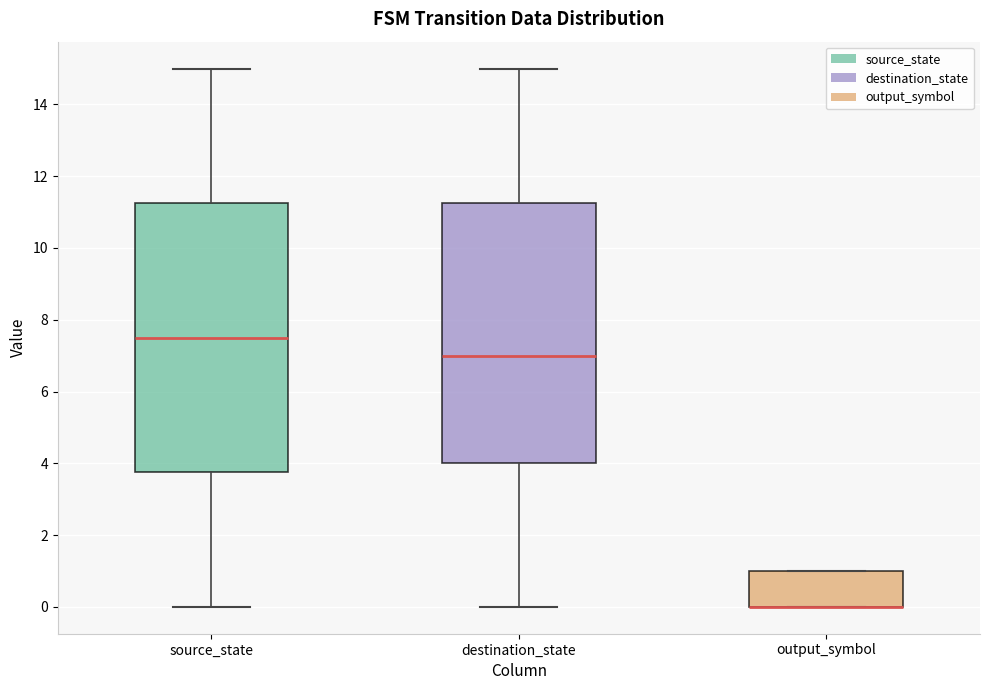

Where is the upper edge of the box for output_symbol on the y-axis? The values are not printed on the chart, so give them approximately, as read against the axis.

1.0